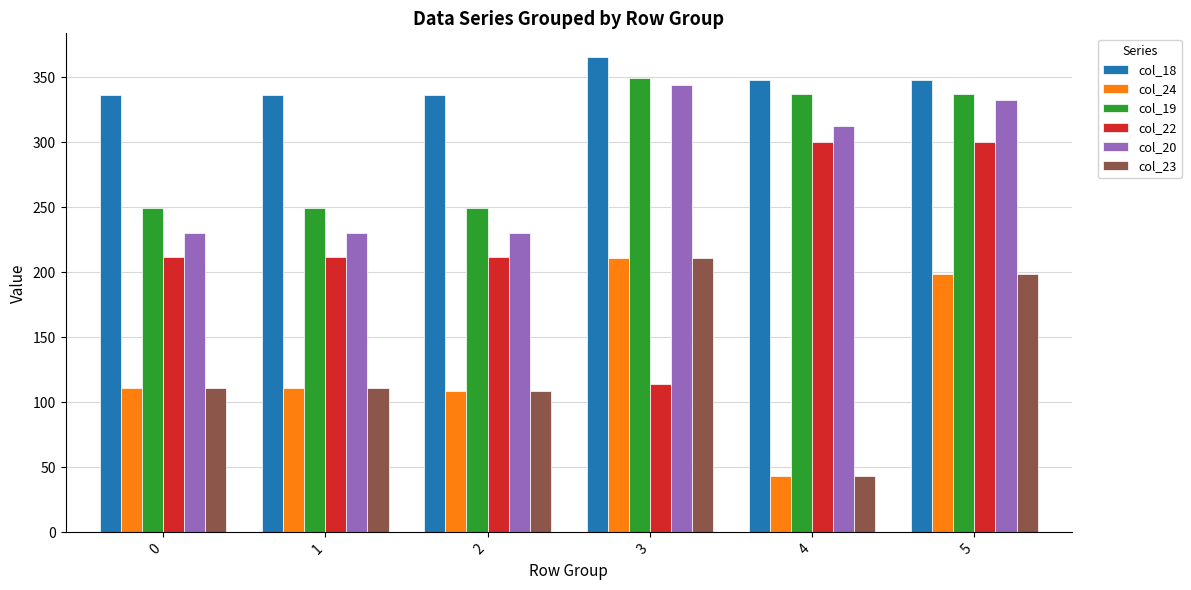

What is the sum of all col_23 values?

784.4